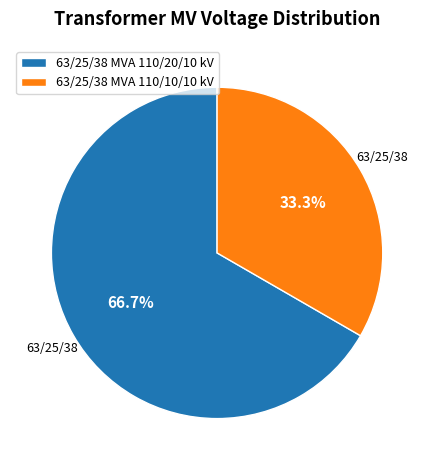

What portion of the pie excludes 63/25/38 MVA 110/10/10 kV?

66.7%